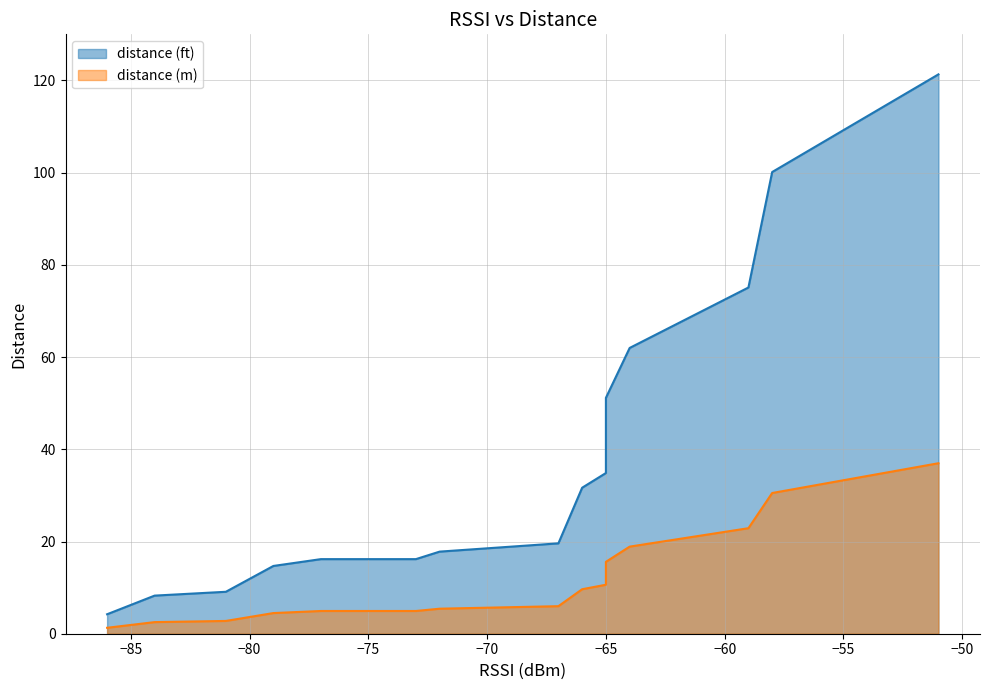

Which series changed the most between −85 and −80?

distance (ft)